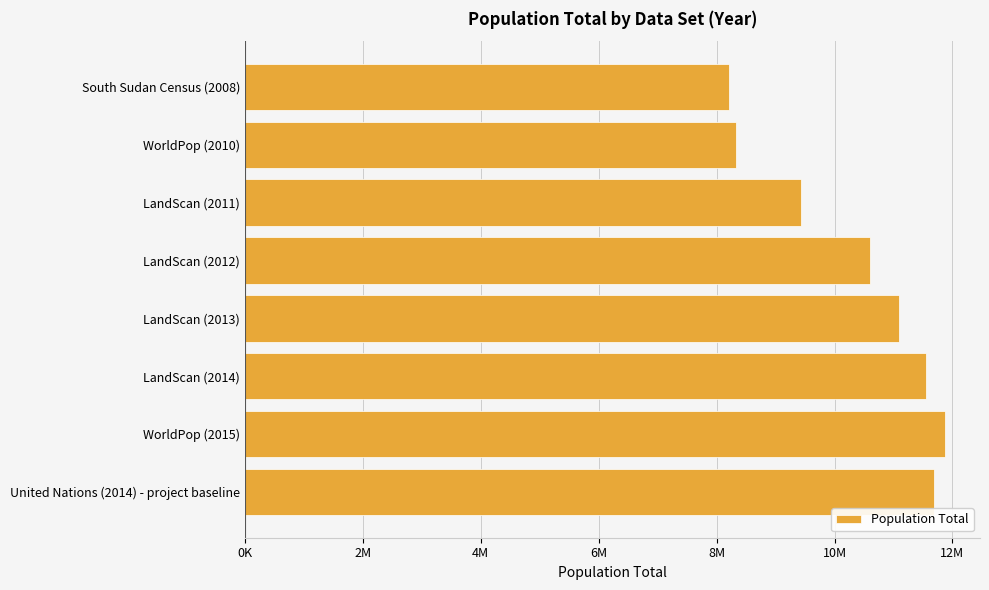

How many bars are there in total?

8